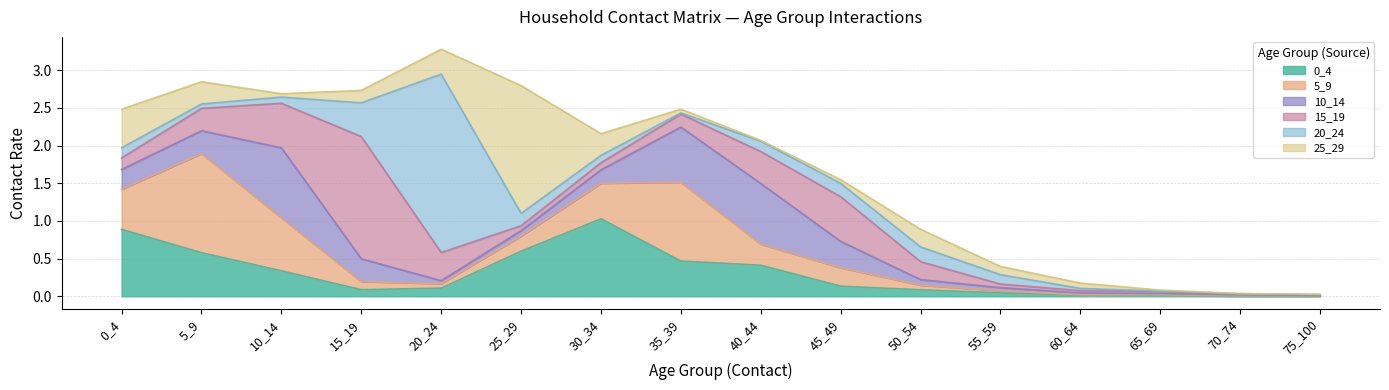

How many series are shown in this chart?

6